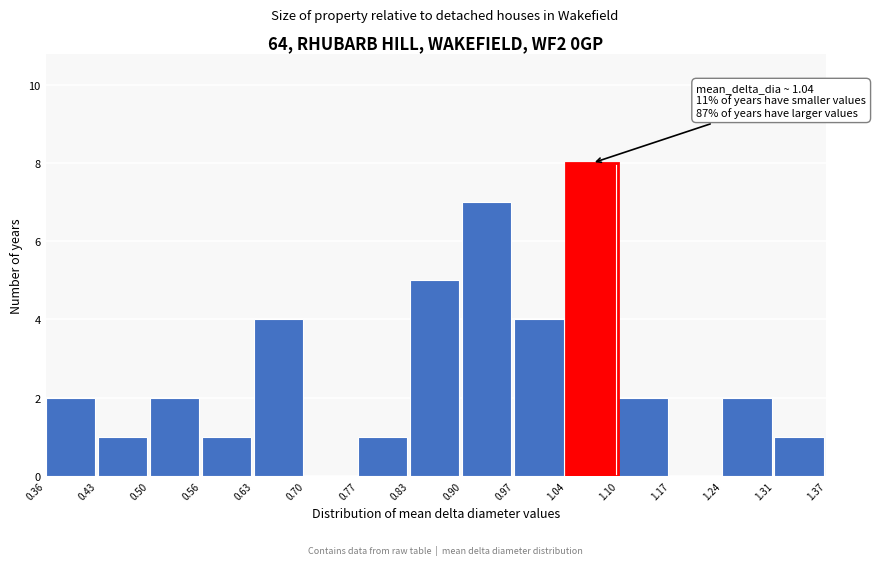

Which range on the x-axis has the tallest bar?

1.04 to 1.10